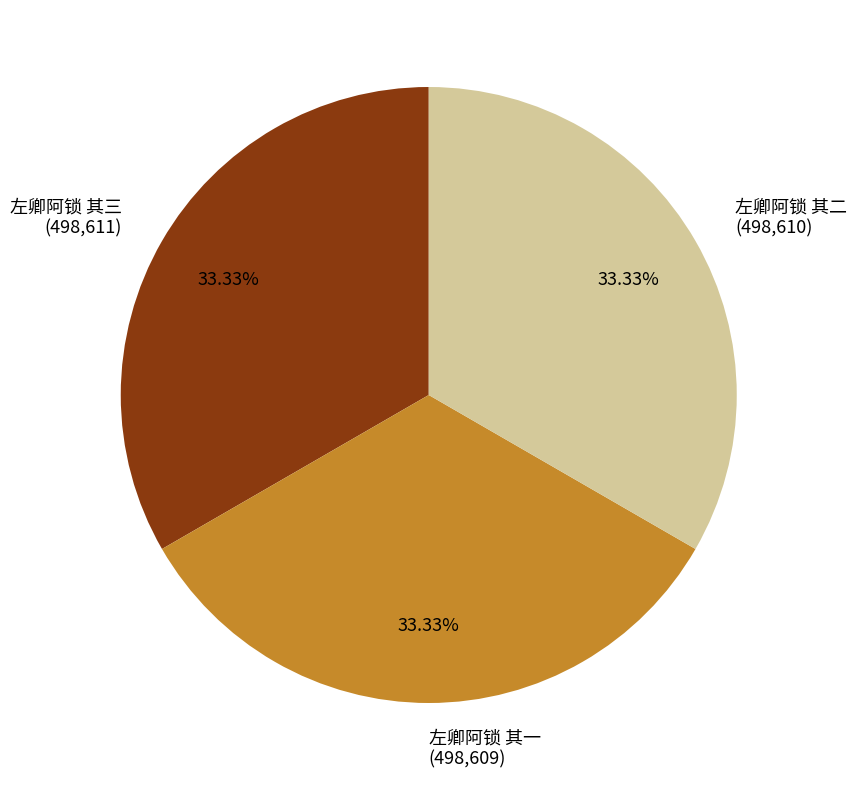

Approximately how many times larger is the value at 左卿阿锁 其二 (498,610) compared to 左卿阿锁 其三 (498,611)?

1.0